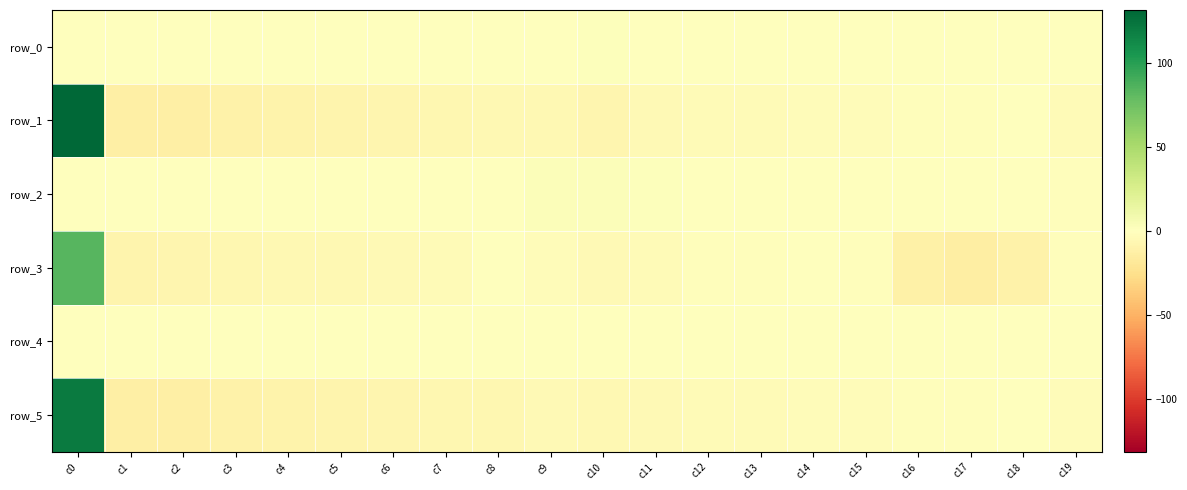

At which category is the sum across all series the highest?

c0